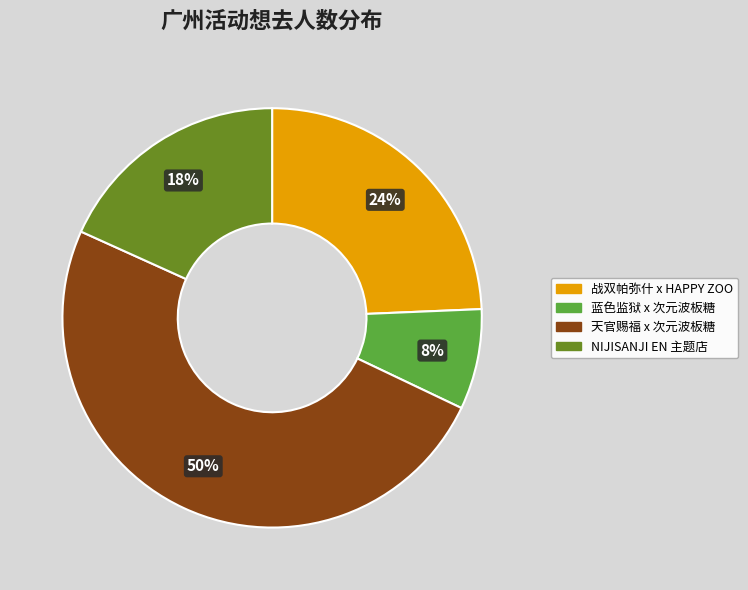

To the nearest percent, what is the average slice percentage?

25%